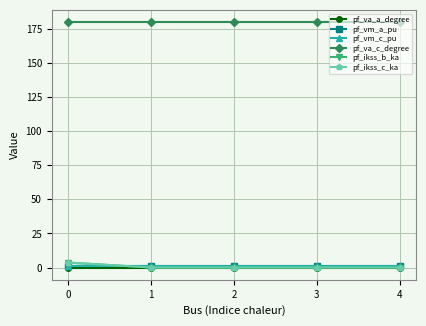

How many series are shown in this chart?

6